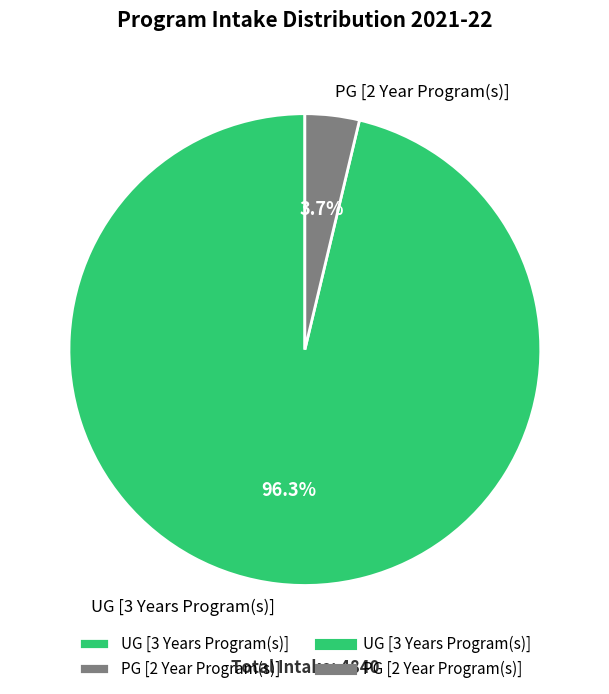

How many segments does this pie chart have?

2